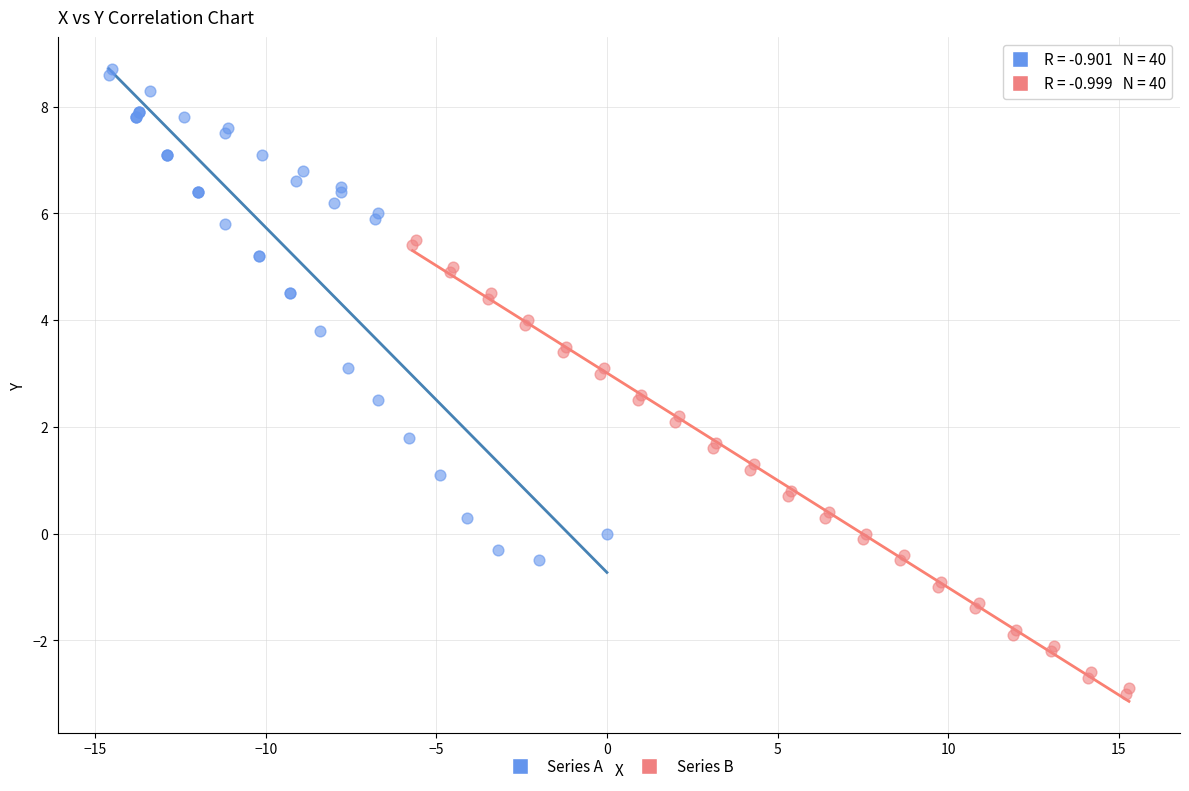

Which series has the largest Y range (max minus min)?

Series A